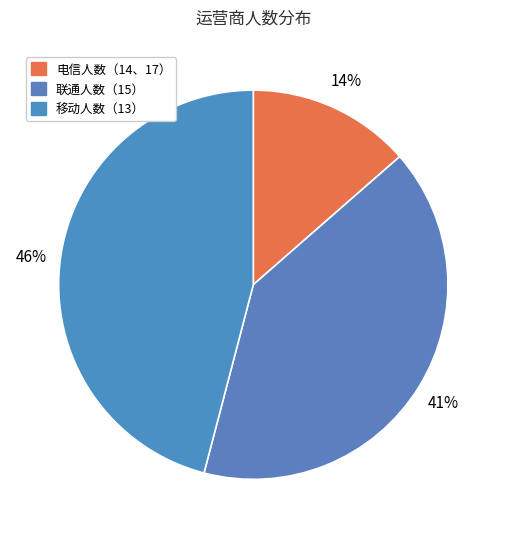

To the nearest percent, what is the difference between the 移动人数（13） and 联通人数（15） slice percentages?

5%